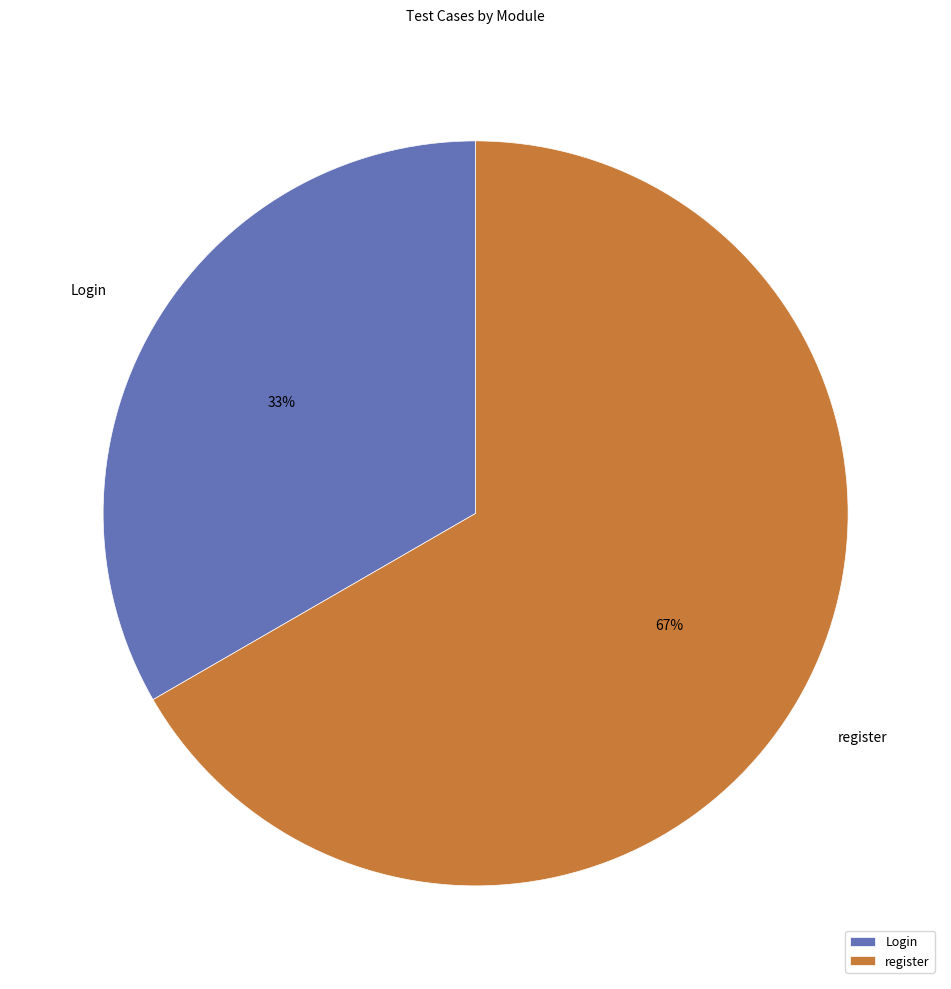

To the nearest percent, what portion does Login represent?

33%